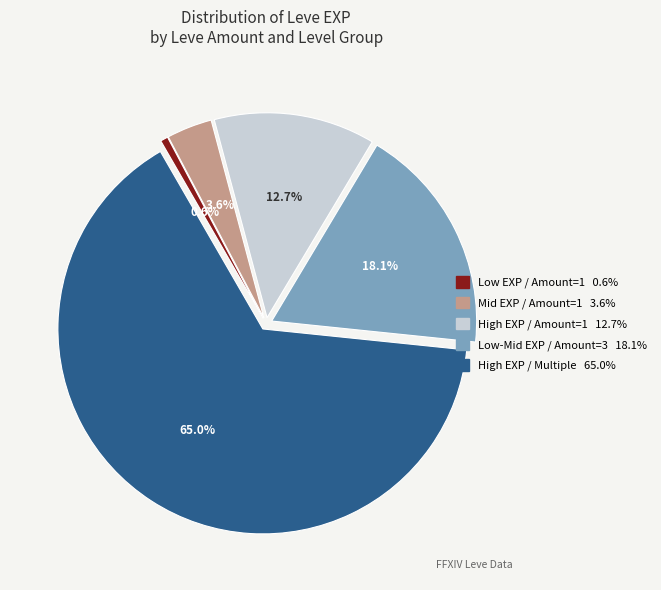

Is there a majority slice in this chart?

Yes